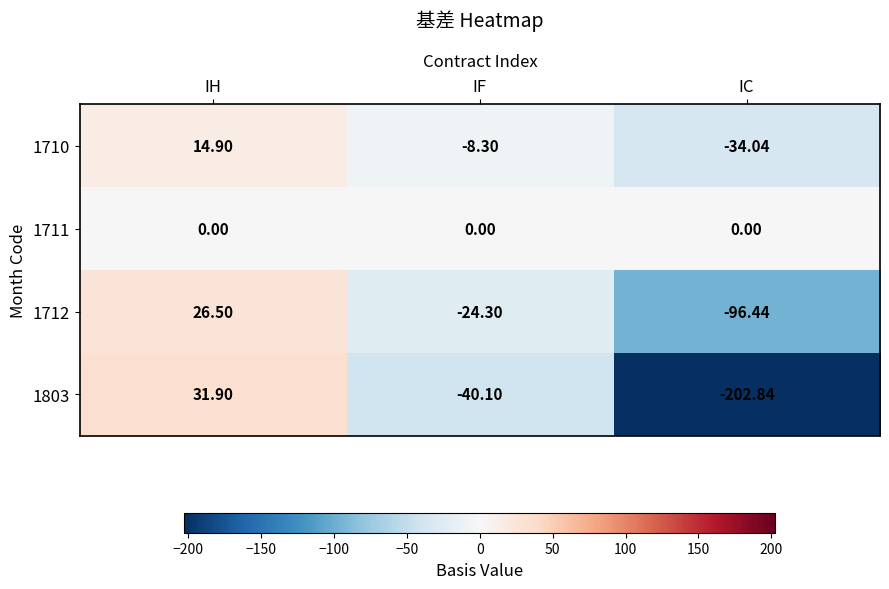

At which label is 1712 closest to -34?

IF